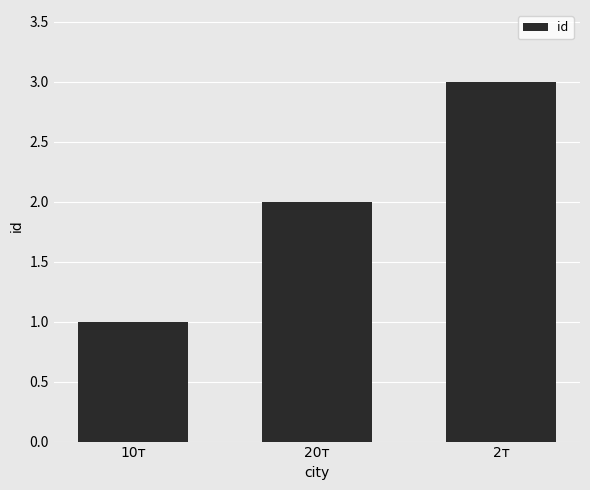

Approximately how many times larger is the value at 20т compared to 2т?

0.7